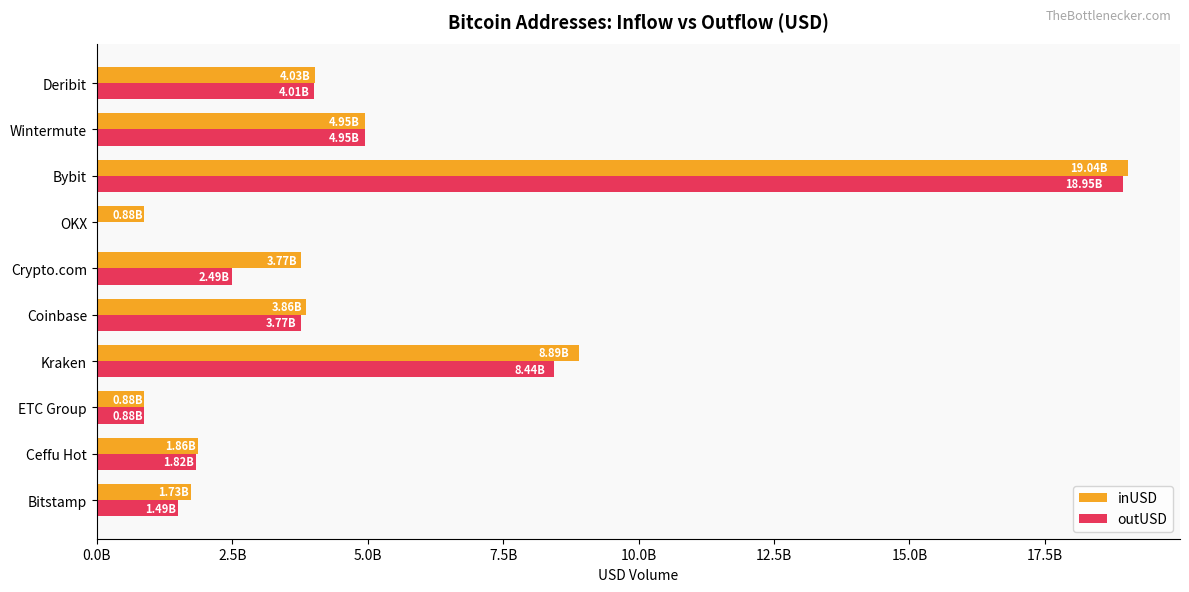

What are all the series names shown in the legend?

inUSD, outUSD